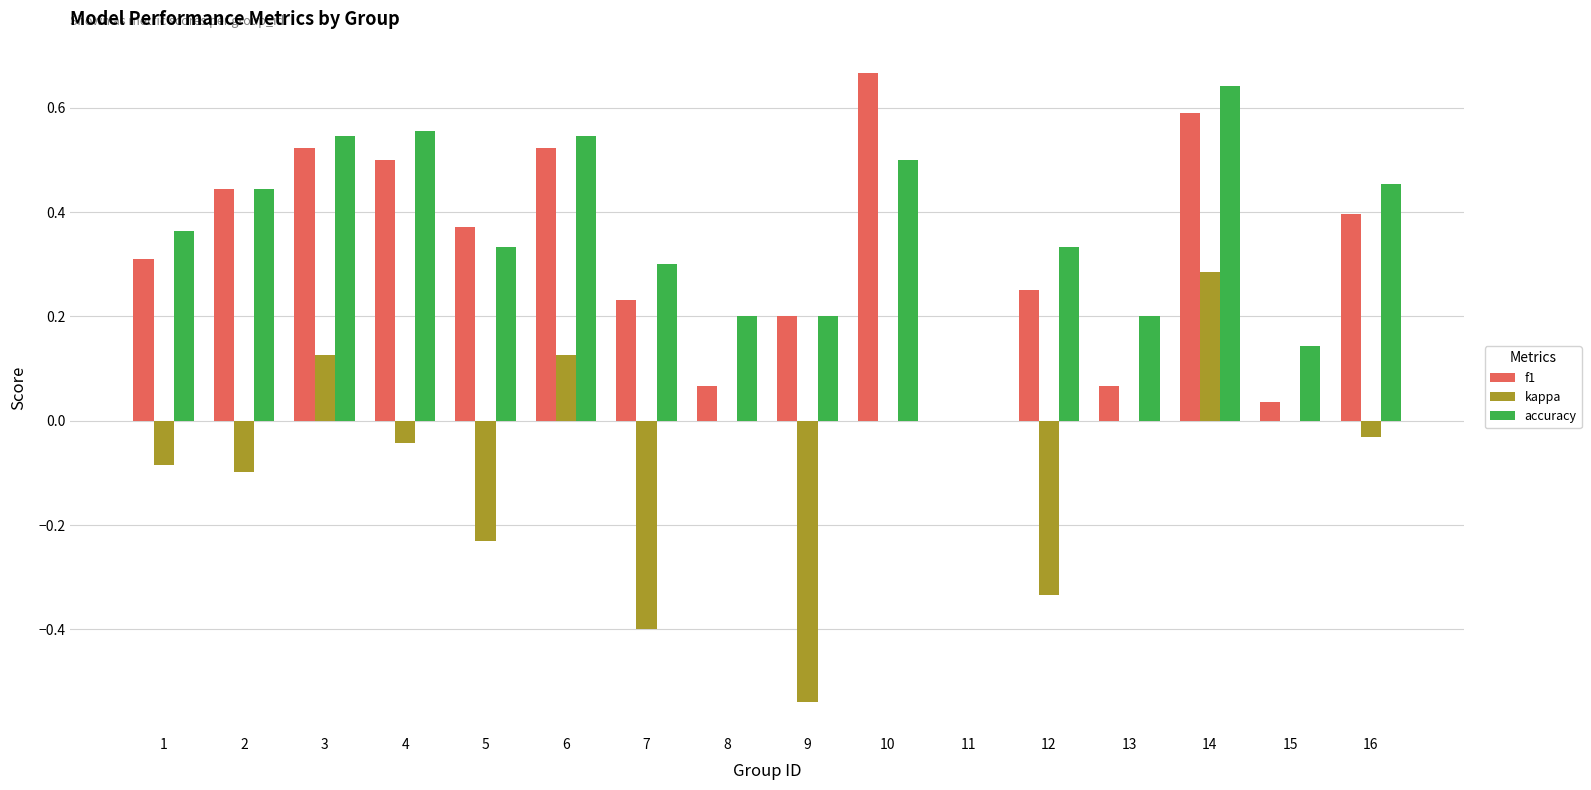

What is the sum of all f1 values?

5.2